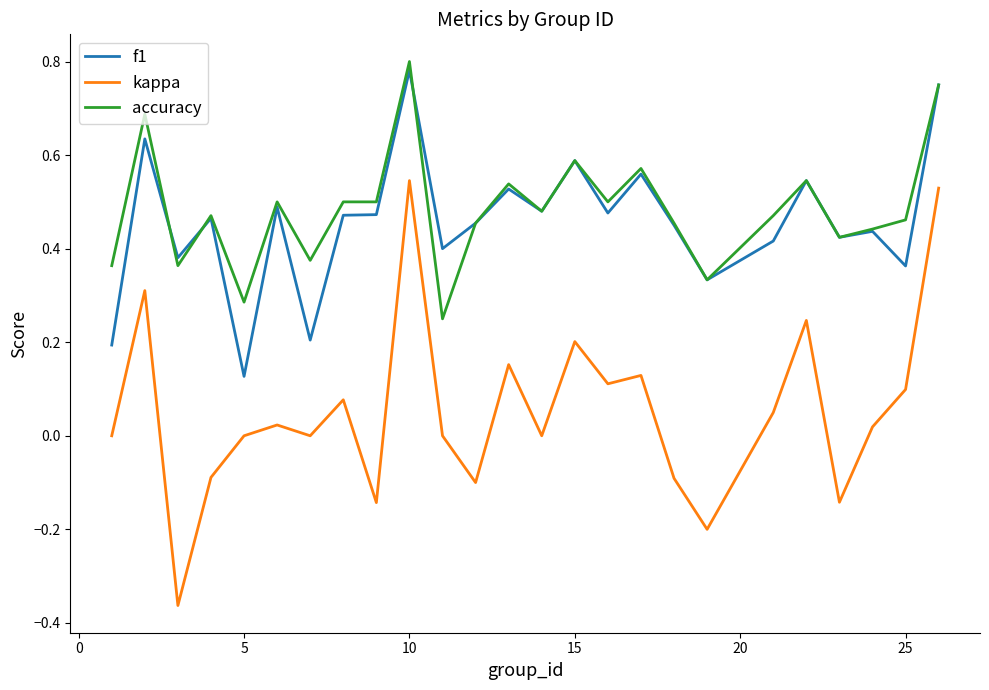

True or false: kappa and accuracy cross at least once.

False